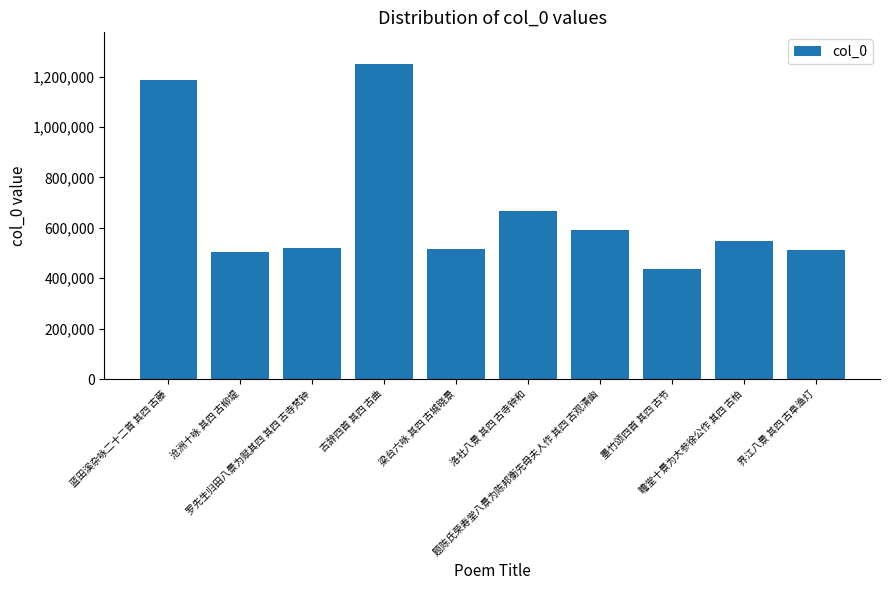

What is the change in value from 罗先生归田八景为赋其四 其四 古寺梵钟 to 瞻堂十景为大参徐公作 其四 古柏?

+24778